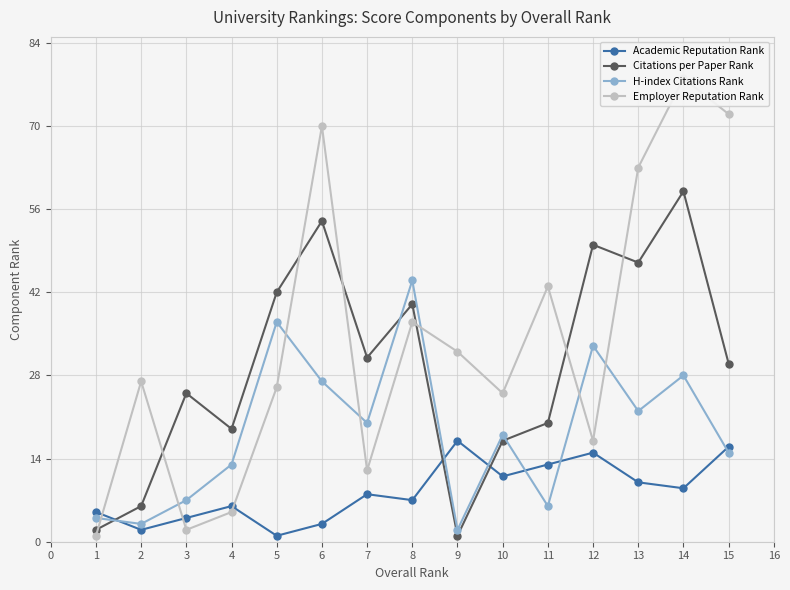

Is it true that Academic Reputation Rank equals 1 at 5?

True